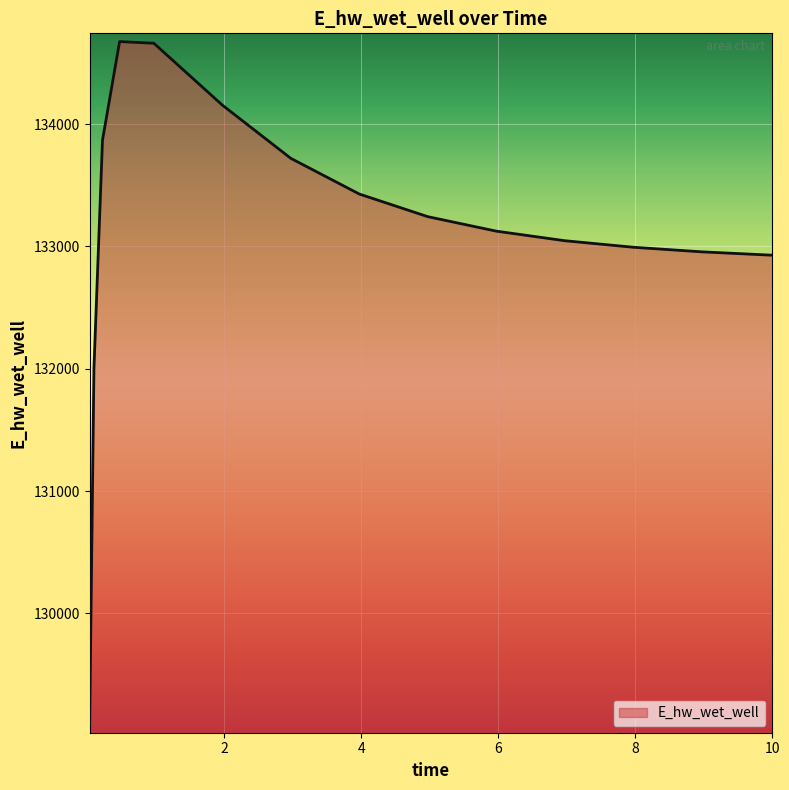

What is the minimum value shown in the chart?

129088.0